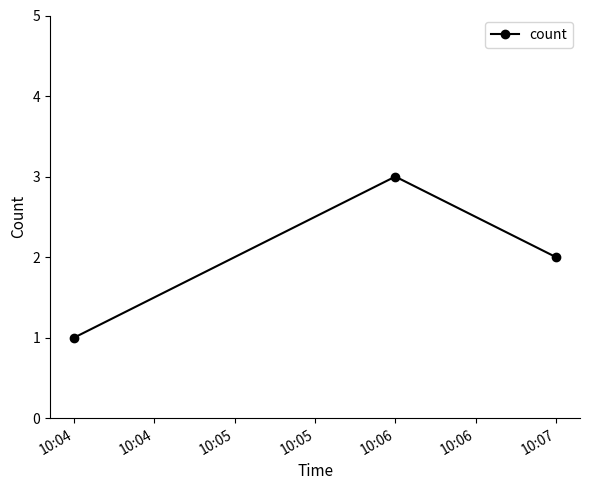

Where does the data first go above 2?

10:06